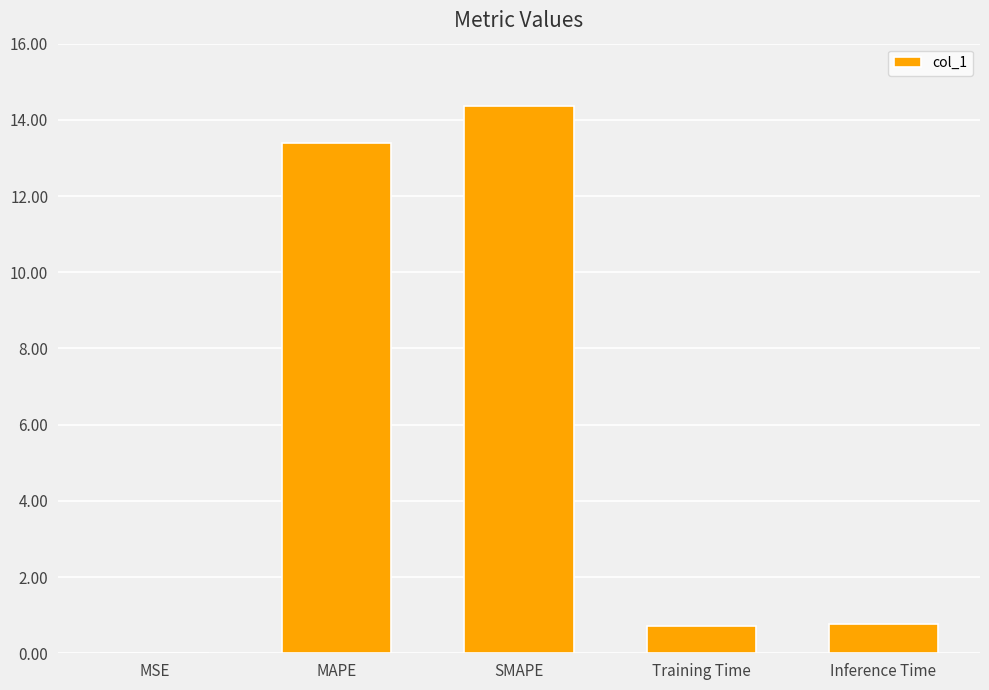

What is the change in value from MAPE to Training Time?

-12.7